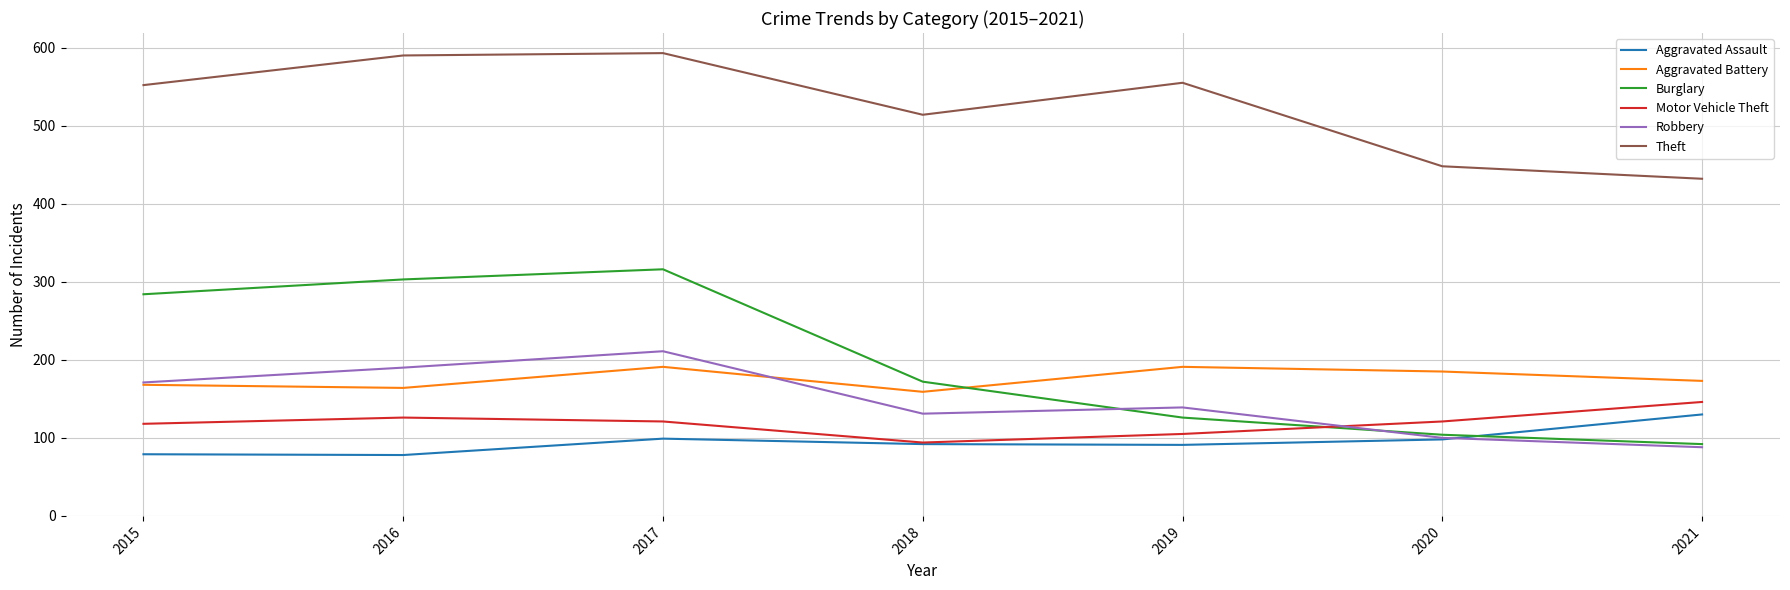

The Theft series shows 238 at 2019. True or false?

False